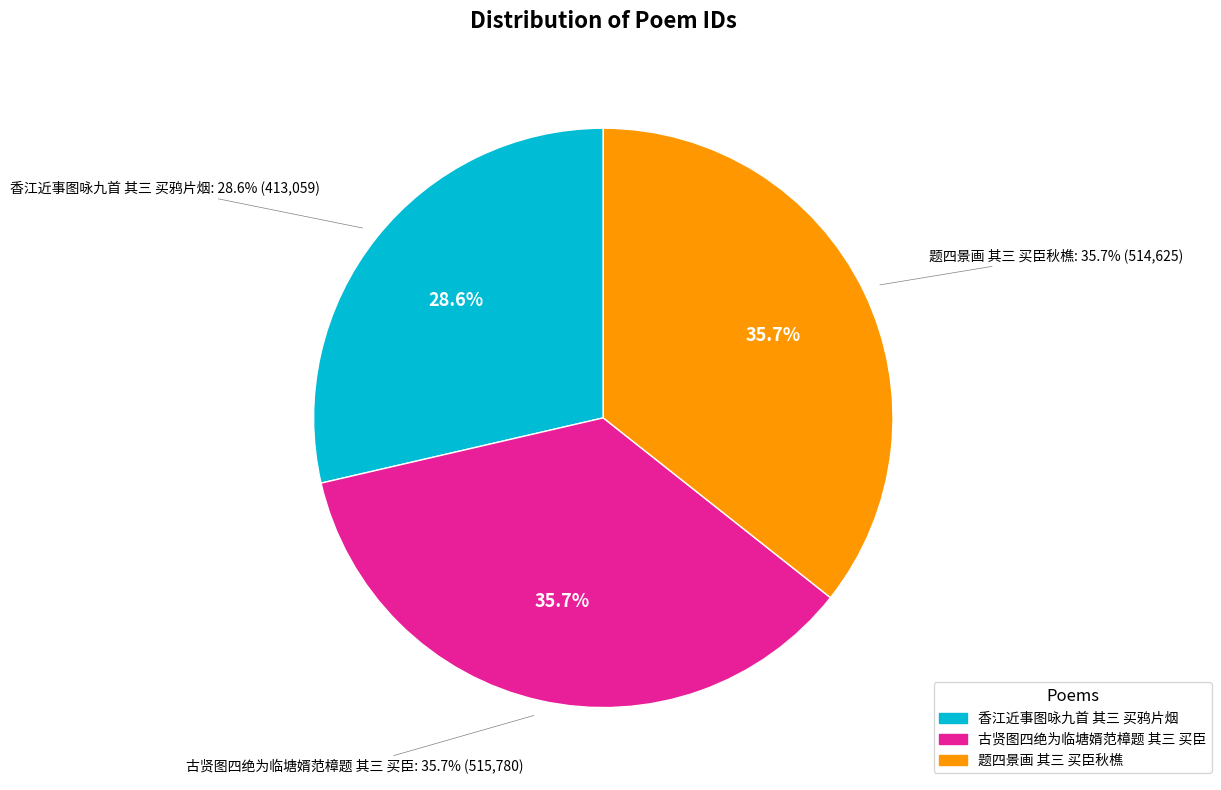

Which category has the biggest portion of the pie?

古贤图四绝为临塘婿范樟题 其三 买臣